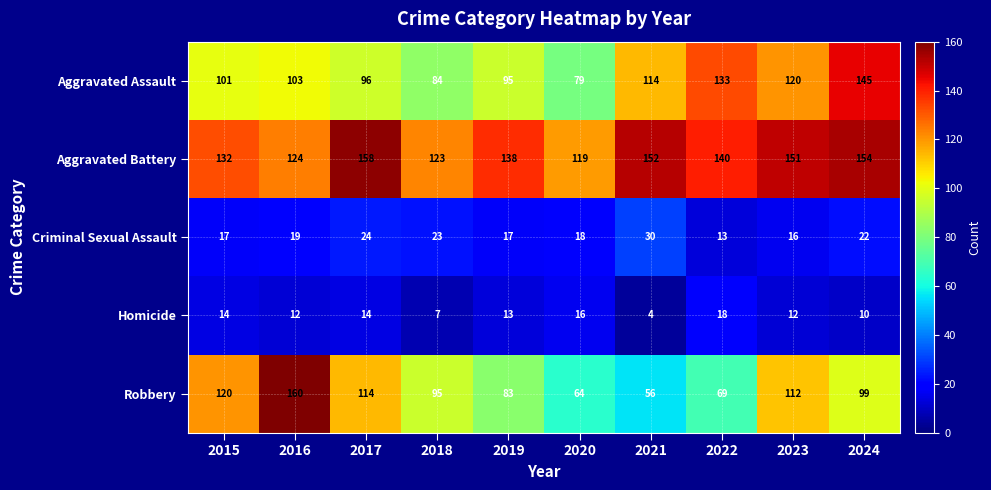

Which series has the largest total across all categories?

Aggravated Battery